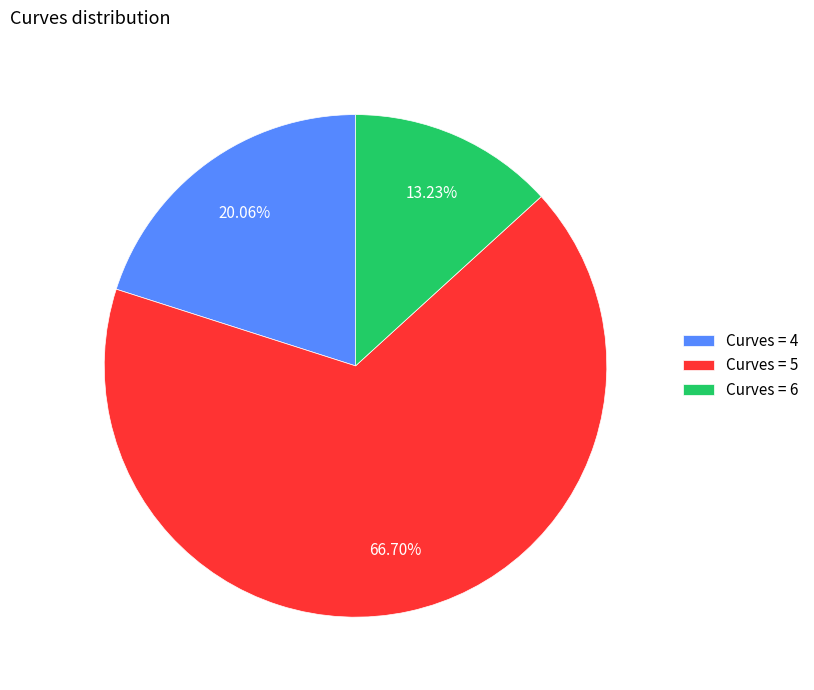

Which category has the smallest portion of the pie?

Curves = 6